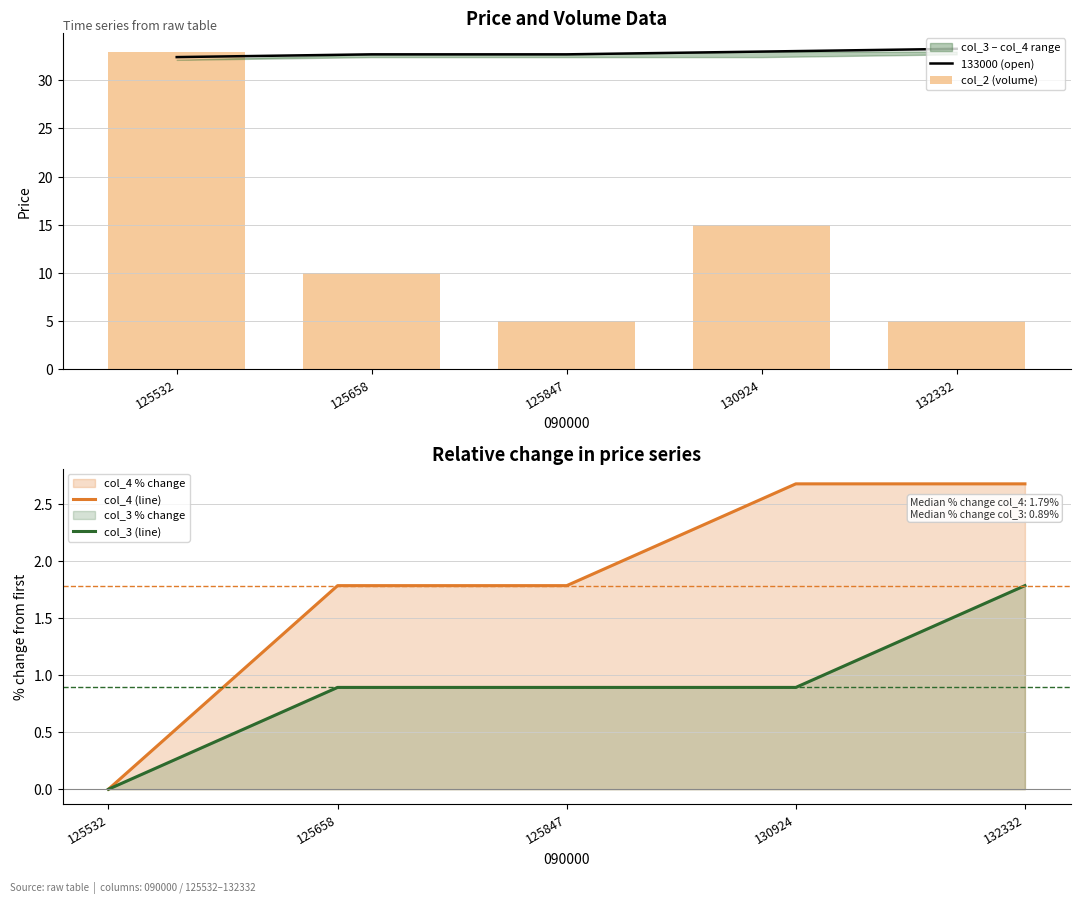

At which label does col_3 (line) reach its peak?

132332